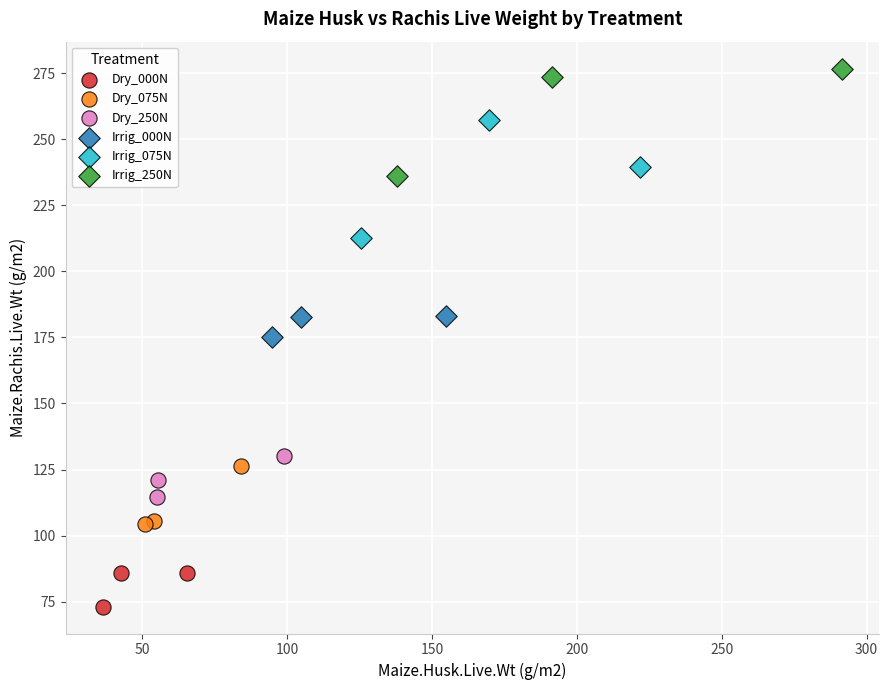

Which series reaches the maximum Y coordinate?

Irrig_250N